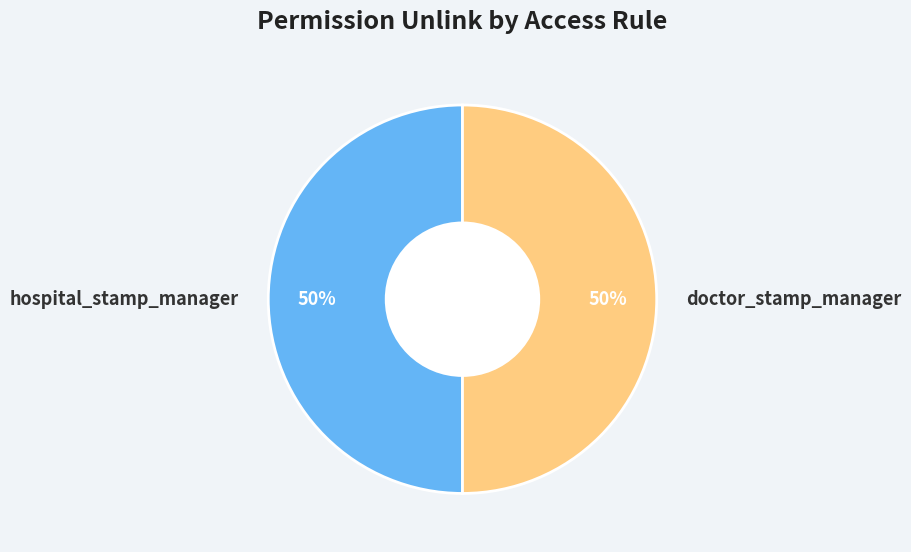

Combined, do hospital_stamp_manager and doctor_stamp_manager account for over 50%?

Yes